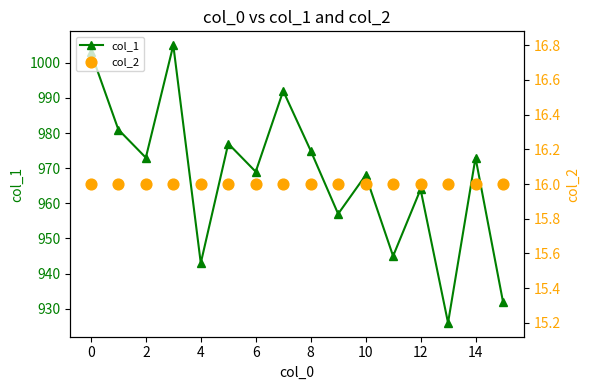

The value of col_1 at 8 is 448. True or false?

False